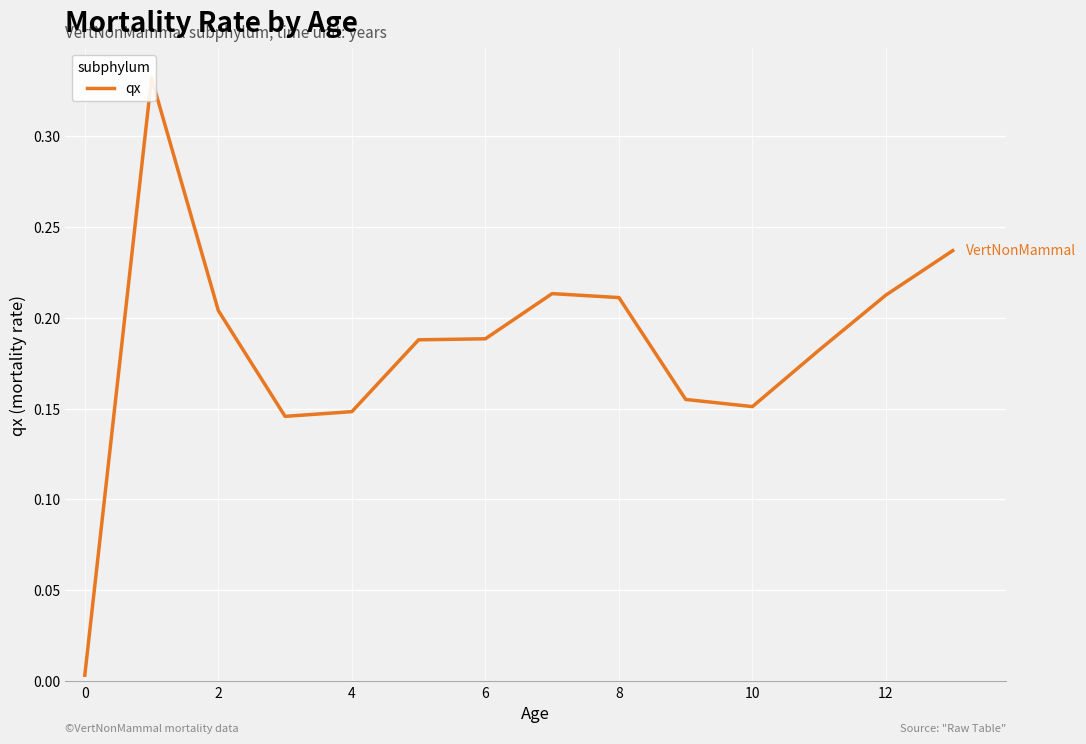

What is the sum of the values at 9 and 6?

0.3